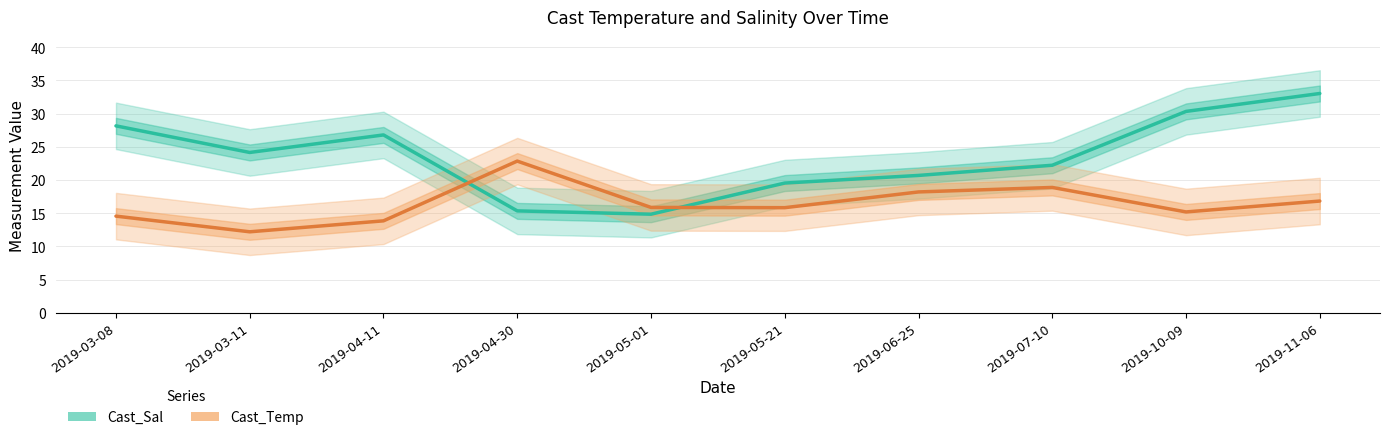

What is the lowest value of the Cast_Temp series?

12.2